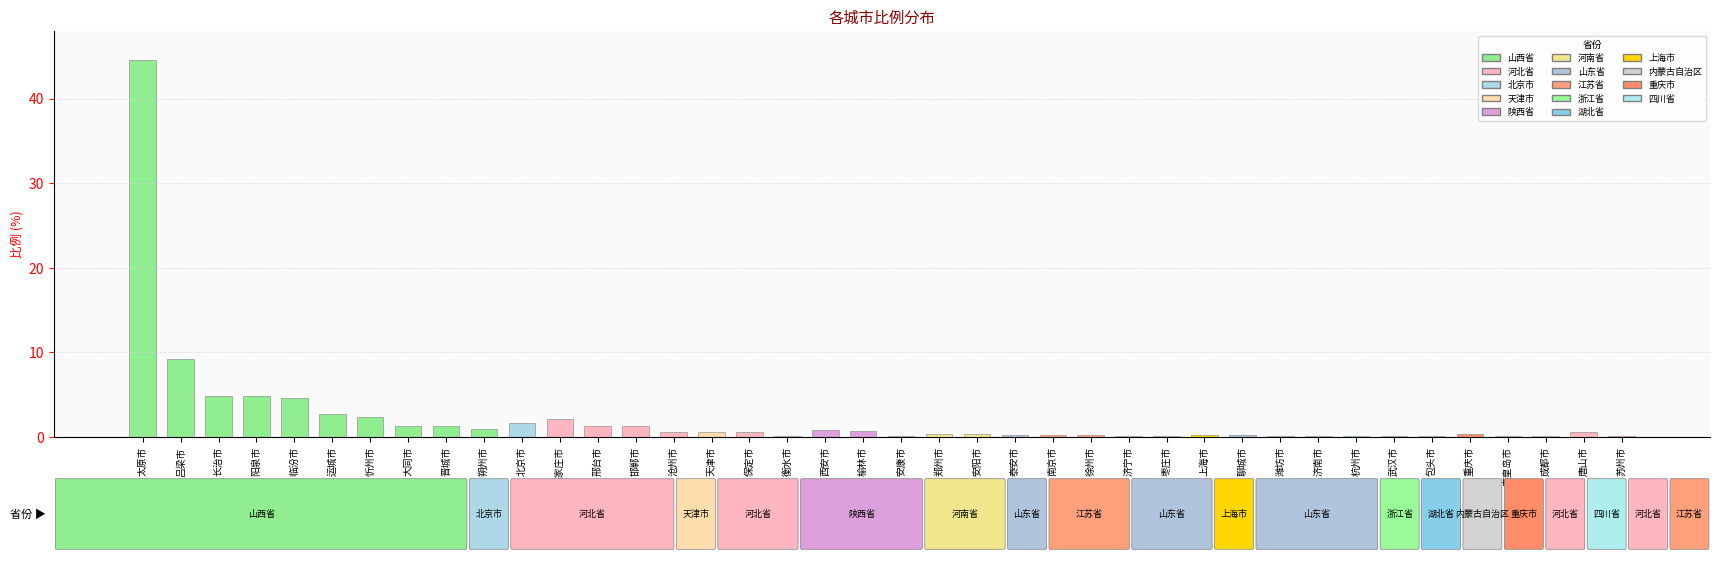

What is the sum of all values?

91.0